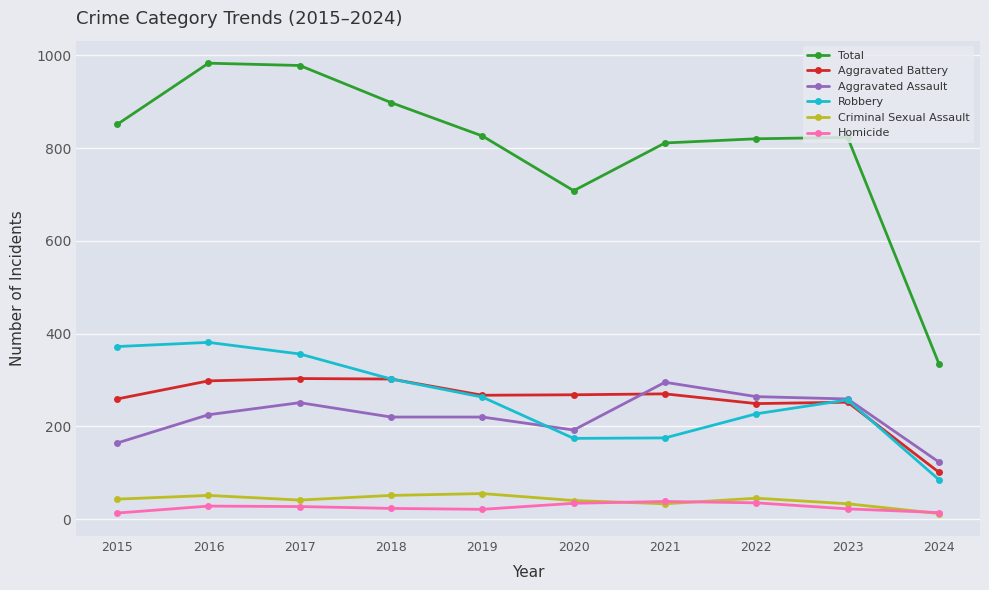

What is the value of the Robbery point at the 7th from the left?

175